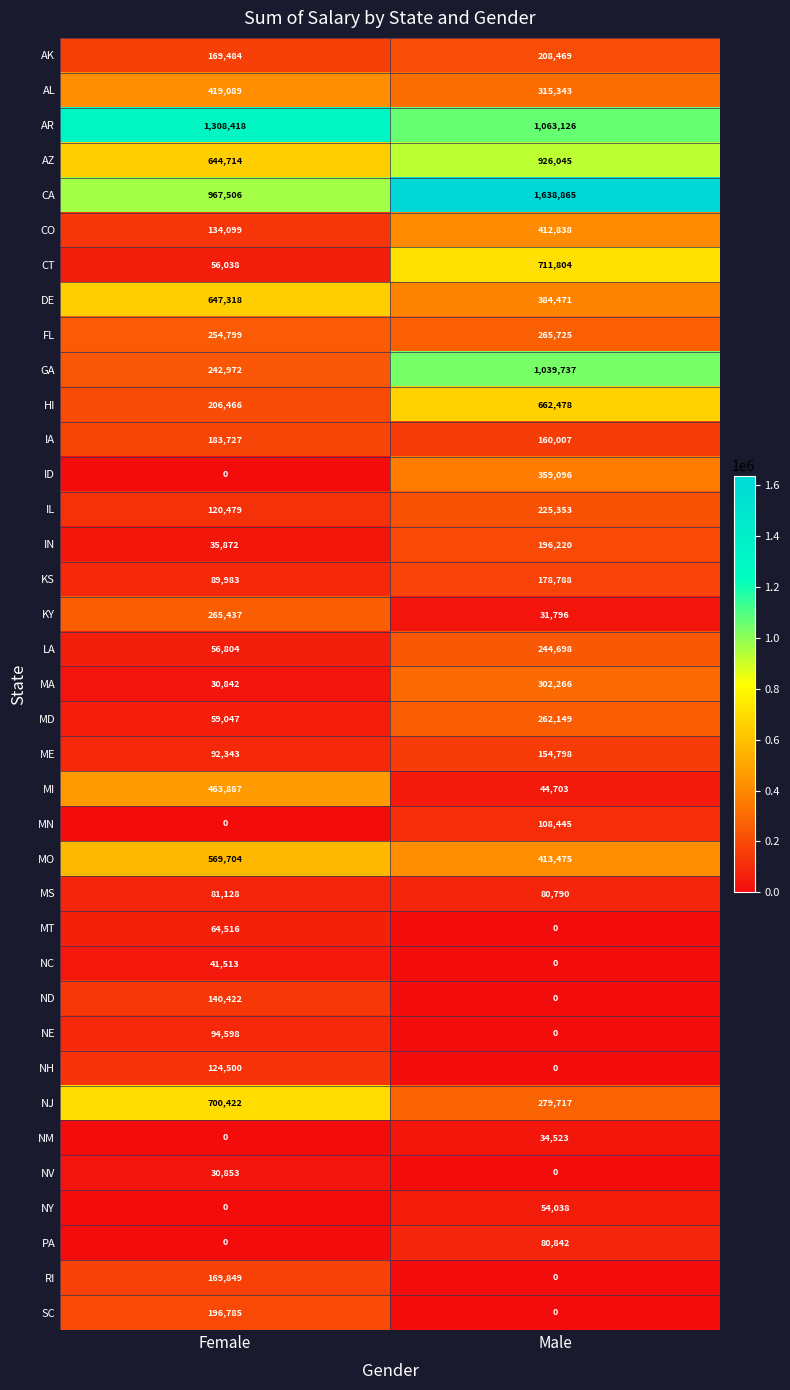

Which series has the largest range (max minus min)?

GA